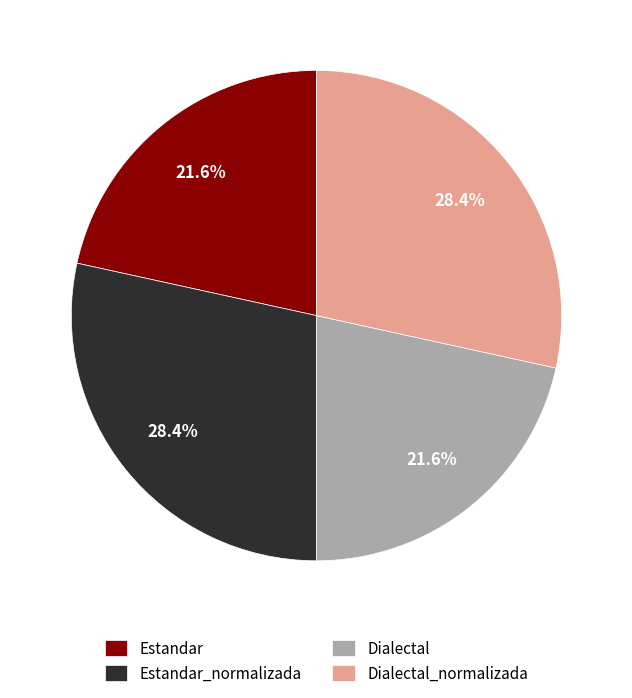

What percentage do Dialectal and Dialectal_normalizada together represent?

50.0%